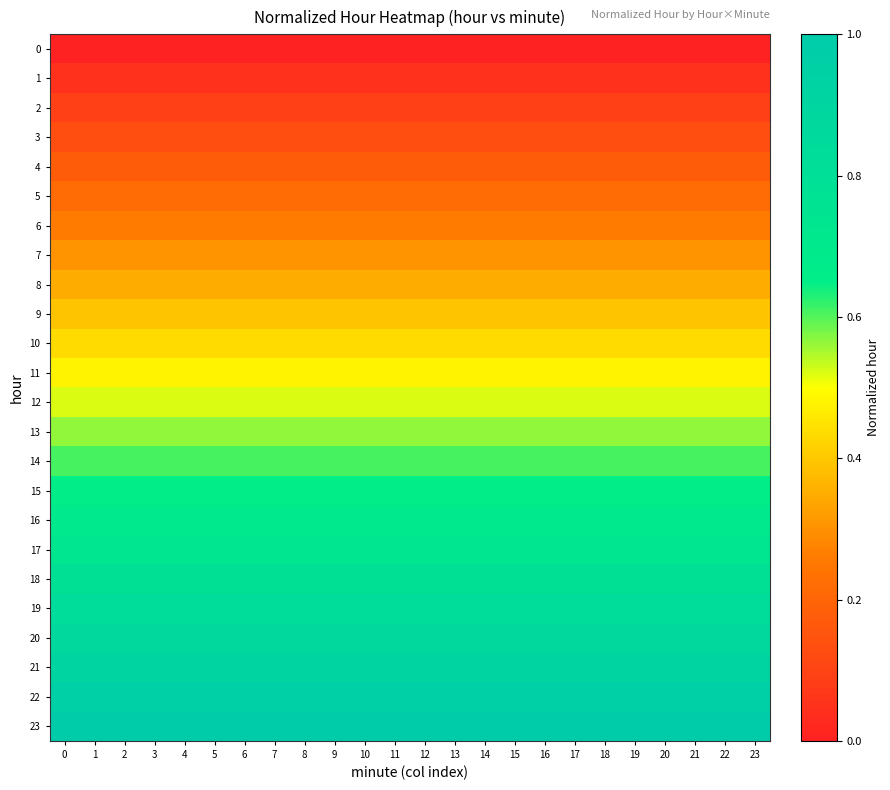

Reading right to left, transcribe all the data shown in this chart.

0: 23=0.0	22=0.0	21=0.0	20=0.0	19=0.0	18=0.0	17=0.0	16=0.0	15=0.0	14=0.0	13=0.0	12=0.0	11=0.0	10=0.0	9=0.0	8=0.0	7=0.0	6=0.0	5=0.0	4=0.0	3=0.0	2=0.0	1=0.0	0=0.0
1: 23=0.0	22=0.0	21=0.0	20=0.0	19=0.0	18=0.0	17=0.0	16=0.0	15=0.0	14=0.0	13=0.0	12=0.0	11=0.0	10=0.0	9=0.0	8=0.0	7=0.0	6=0.0	5=0.0	4=0.0	3=0.0	2=0.0	1=0.0	0=0.0
2: 23=0.1	22=0.1	21=0.1	20=0.1	19=0.1	18=0.1	17=0.1	16=0.1	15=0.1	14=0.1	13=0.1	12=0.1	11=0.1	10=0.1	9=0.1	8=0.1	7=0.1	6=0.1	5=0.1	4=0.1	3=0.1	2=0.1	1=0.1	0=0.1
3: 23=0.1	22=0.1	21=0.1	20=0.1	19=0.1	18=0.1	17=0.1	16=0.1	15=0.1	14=0.1	13=0.1	12=0.1	11=0.1	10=0.1	9=0.1	8=0.1	7=0.1	6=0.1	5=0.1	4=0.1	3=0.1	2=0.1	1=0.1	0=0.1
4: 23=0.2	22=0.2	21=0.2	20=0.2	19=0.2	18=0.2	17=0.2	16=0.2	15=0.2	14=0.2	13=0.2	12=0.2	11=0.2	10=0.2	9=0.2	8=0.2	7=0.2	6=0.2	5=0.2	4=0.2	3=0.2	2=0.2	1=0.2	0=0.2
5: 23=0.2	22=0.2	21=0.2	20=0.2	19=0.2	18=0.2	17=0.2	16=0.2	15=0.2	14=0.2	13=0.2	12=0.2	11=0.2	10=0.2	9=0.2	8=0.2	7=0.2	6=0.2	5=0.2	4=0.2	3=0.2	2=0.2	1=0.2	0=0.2
6: 23=0.3	22=0.3	21=0.3	20=0.3	19=0.3	18=0.3	17=0.3	16=0.3	15=0.3	14=0.3	13=0.3	12=0.3	11=0.3	10=0.3	9=0.3	8=0.3	7=0.3	6=0.3	5=0.3	4=0.3	3=0.3	2=0.3	1=0.3	0=0.3
7: 23=0.3	22=0.3	21=0.3	20=0.3	19=0.3	18=0.3	17=0.3	16=0.3	15=0.3	14=0.3	13=0.3	12=0.3	11=0.3	10=0.3	9=0.3	8=0.3	7=0.3	6=0.3	5=0.3	4=0.3	3=0.3	2=0.3	1=0.3	0=0.3
8: 23=0.3	22=0.3	21=0.3	20=0.3	19=0.3	18=0.3	17=0.3	16=0.3	15=0.3	14=0.3	13=0.3	12=0.3	11=0.3	10=0.3	9=0.3	8=0.3	7=0.3	6=0.3	5=0.3	4=0.3	3=0.3	2=0.3	1=0.3	0=0.3
9: 23=0.4	22=0.4	21=0.4	20=0.4	19=0.4	18=0.4	17=0.4	16=0.4	15=0.4	14=0.4	13=0.4	12=0.4	11=0.4	10=0.4	9=0.4	8=0.4	7=0.4	6=0.4	5=0.4	4=0.4	3=0.4	2=0.4	1=0.4	0=0.4
10: 23=0.4	22=0.4	21=0.4	20=0.4	19=0.4	18=0.4	17=0.4	16=0.4	15=0.4	14=0.4	13=0.4	12=0.4	11=0.4	10=0.4	9=0.4	8=0.4	7=0.4	6=0.4	5=0.4	4=0.4	3=0.4	2=0.4	1=0.4	0=0.4
11: 23=0.5	22=0.5	21=0.5	20=0.5	19=0.5	18=0.5	17=0.5	16=0.5	15=0.5	14=0.5	13=0.5	12=0.5	11=0.5	10=0.5	9=0.5	8=0.5	7=0.5	6=0.5	5=0.5	4=0.5	3=0.5	2=0.5	1=0.5	0=0.5
12: 23=0.5	22=0.5	21=0.5	20=0.5	19=0.5	18=0.5	17=0.5	16=0.5	15=0.5	14=0.5	13=0.5	12=0.5	11=0.5	10=0.5	9=0.5	8=0.5	7=0.5	6=0.5	5=0.5	4=0.5	3=0.5	2=0.5	1=0.5	0=0.5
13: 23=0.6	22=0.6	21=0.6	20=0.6	19=0.6	18=0.6	17=0.6	16=0.6	15=0.6	14=0.6	13=0.6	12=0.6	11=0.6	10=0.6	9=0.6	8=0.6	7=0.6	6=0.6	5=0.6	4=0.6	3=0.6	2=0.6	1=0.6	0=0.6
14: 23=0.6	22=0.6	21=0.6	20=0.6	19=0.6	18=0.6	17=0.6	16=0.6	15=0.6	14=0.6	13=0.6	12=0.6	11=0.6	10=0.6	9=0.6	8=0.6	7=0.6	6=0.6	5=0.6	4=0.6	3=0.6	2=0.6	1=0.6	0=0.6
15: 23=0.7	22=0.7	21=0.7	20=0.7	19=0.7	18=0.7	17=0.7	16=0.7	15=0.7	14=0.7	13=0.7	12=0.7	11=0.7	10=0.7	9=0.7	8=0.7	7=0.7	6=0.7	5=0.7	4=0.7	3=0.7	2=0.7	1=0.7	0=0.7
16: 23=0.7	22=0.7	21=0.7	20=0.7	19=0.7	18=0.7	17=0.7	16=0.7	15=0.7	14=0.7	13=0.7	12=0.7	11=0.7	10=0.7	9=0.7	8=0.7	7=0.7	6=0.7	5=0.7	4=0.7	3=0.7	2=0.7	1=0.7	0=0.7
17: 23=0.7	22=0.7	21=0.7	20=0.7	19=0.7	18=0.7	17=0.7	16=0.7	15=0.7	14=0.7	13=0.7	12=0.7	11=0.7	10=0.7	9=0.7	8=0.7	7=0.7	6=0.7	5=0.7	4=0.7	3=0.7	2=0.7	1=0.7	0=0.7
18: 23=0.8	22=0.8	21=0.8	20=0.8	19=0.8	18=0.8	17=0.8	16=0.8	15=0.8	14=0.8	13=0.8	12=0.8	11=0.8	10=0.8	9=0.8	8=0.8	7=0.8	6=0.8	5=0.8	4=0.8	3=0.8	2=0.8	1=0.8	0=0.8
19: 23=0.8	22=0.8	21=0.8	20=0.8	19=0.8	18=0.8	17=0.8	16=0.8	15=0.8	14=0.8	13=0.8	12=0.8	11=0.8	10=0.8	9=0.8	8=0.8	7=0.8	6=0.8	5=0.8	4=0.8	3=0.8	2=0.8	1=0.8	0=0.8
20: 23=0.9	22=0.9	21=0.9	20=0.9	19=0.9	18=0.9	17=0.9	16=0.9	15=0.9	14=0.9	13=0.9	12=0.9	11=0.9	10=0.9	9=0.9	8=0.9	7=0.9	6=0.9	5=0.9	4=0.9	3=0.9	2=0.9	1=0.9	0=0.9
21: 23=0.9	22=0.9	21=0.9	20=0.9	19=0.9	18=0.9	17=0.9	16=0.9	15=0.9	14=0.9	13=0.9	12=0.9	11=0.9	10=0.9	9=0.9	8=0.9	7=0.9	6=0.9	5=0.9	4=0.9	3=0.9	2=0.9	1=0.9	0=0.9
22: 23=1.0	22=1.0	21=1.0	20=1.0	19=1.0	18=1.0	17=1.0	16=1.0	15=1.0	14=1.0	13=1.0	12=1.0	11=1.0	10=1.0	9=1.0	8=1.0	7=1.0	6=1.0	5=1.0	4=1.0	3=1.0	2=1.0	1=1.0	0=1.0
23: 23=1.0	22=1.0	21=1.0	20=1.0	19=1.0	18=1.0	17=1.0	16=1.0	15=1.0	14=1.0	13=1.0	12=1.0	11=1.0	10=1.0	9=1.0	8=1.0	7=1.0	6=1.0	5=1.0	4=1.0	3=1.0	2=1.0	1=1.0	0=1.0